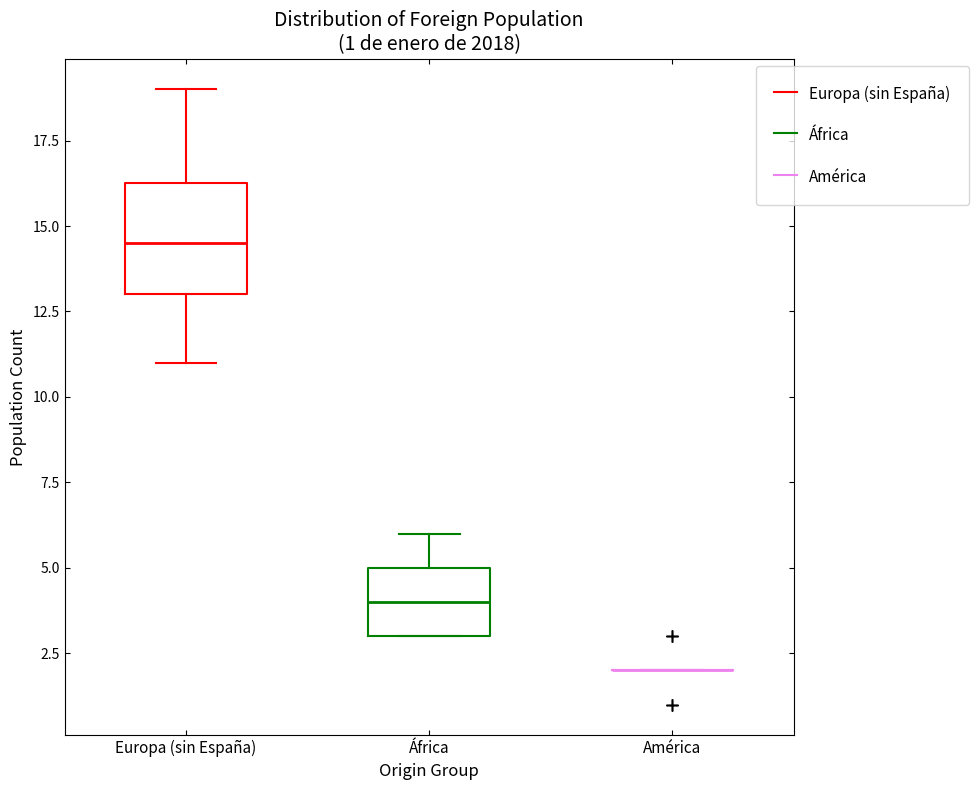

Comparing the boxes themselves (not the whiskers), which one is the tallest?

Europa (sin España)